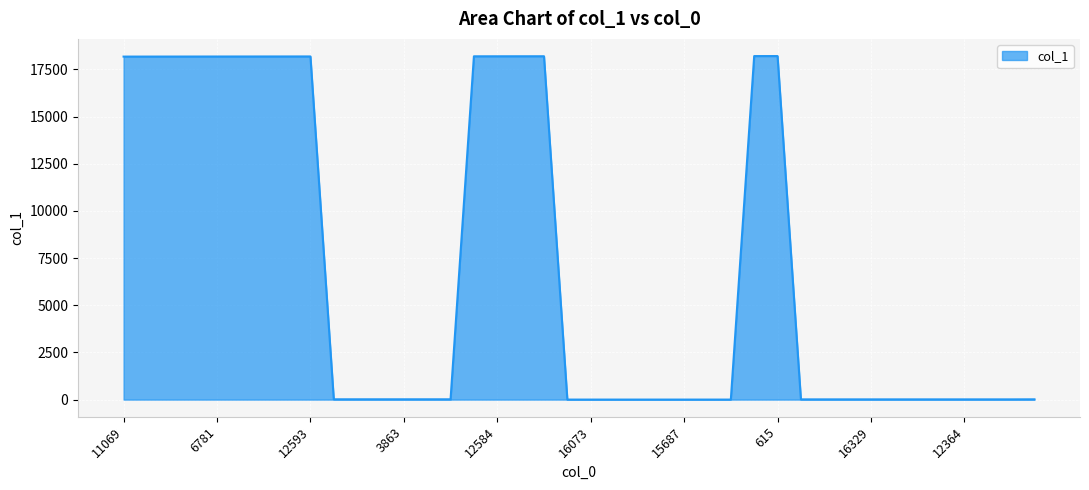

What is the maximum value shown in the chart?

18205